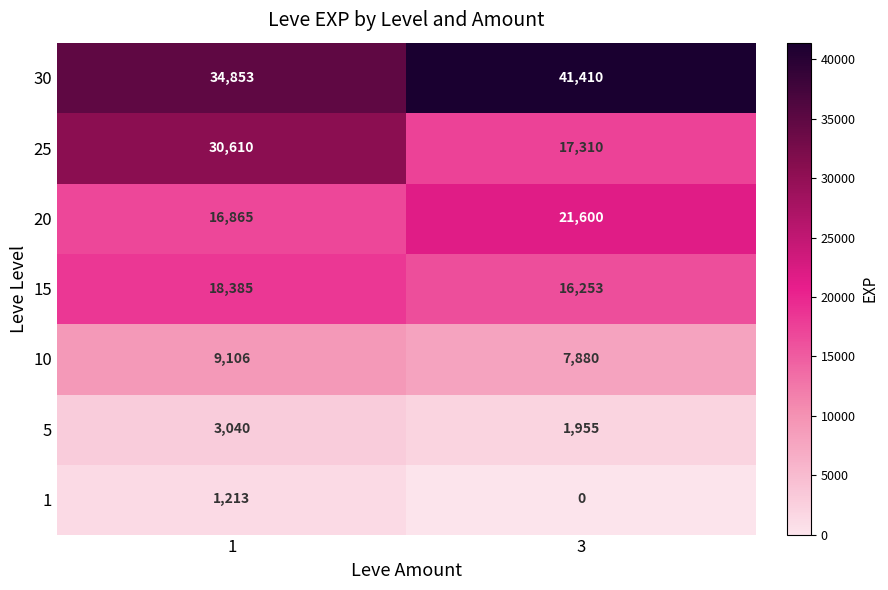

Reading left to right, what are all the values shown in this chart?

30: 34853	41410
25: 30610	17310
20: 16865	21600
15: 18385	16253
10: 9106	7880
5: 3040	1955
1: 1213	0